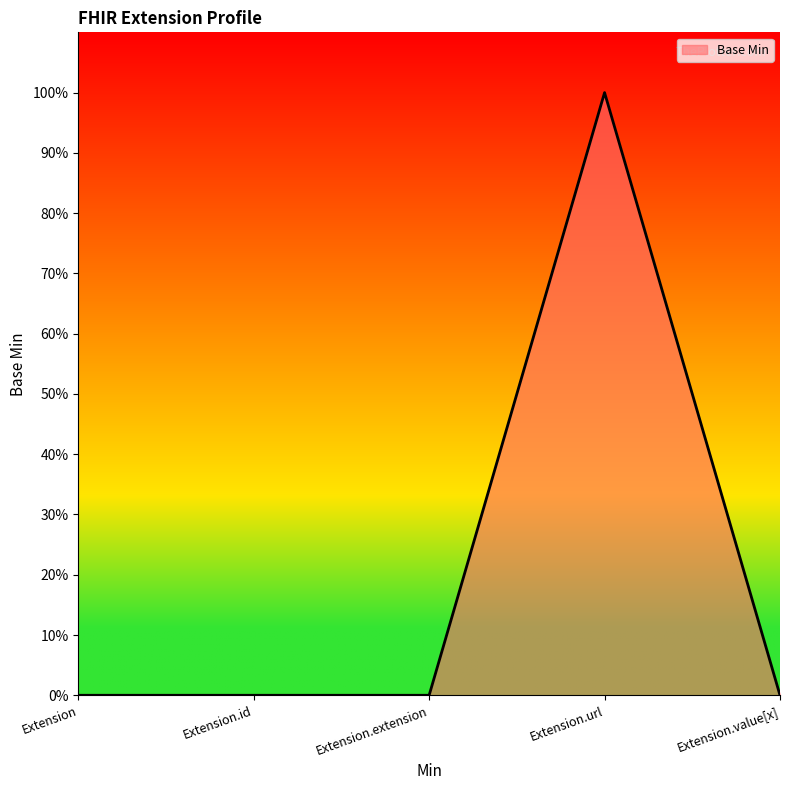

How many values are between 0 and 1?

5